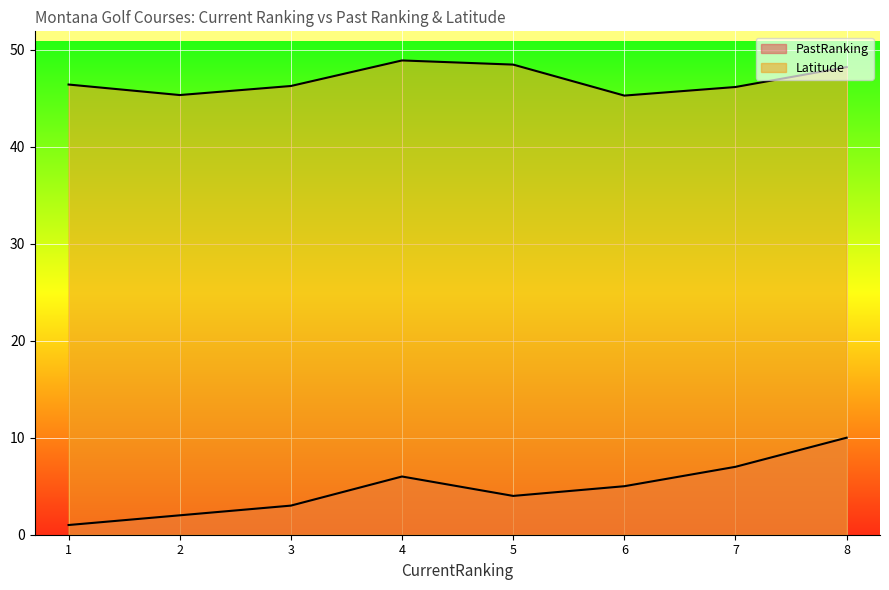

Reading right to left, list all the values displayed in this chart.

PastRanking: 8=10.0	7=7.0	6=5.0	5=4.0	4=6.0	3=3.0	2=2.0	1=1.0
Latitude: 8=48.2	7=46.1	6=45.3	5=48.5	4=48.9	3=46.2	2=45.3	1=46.4